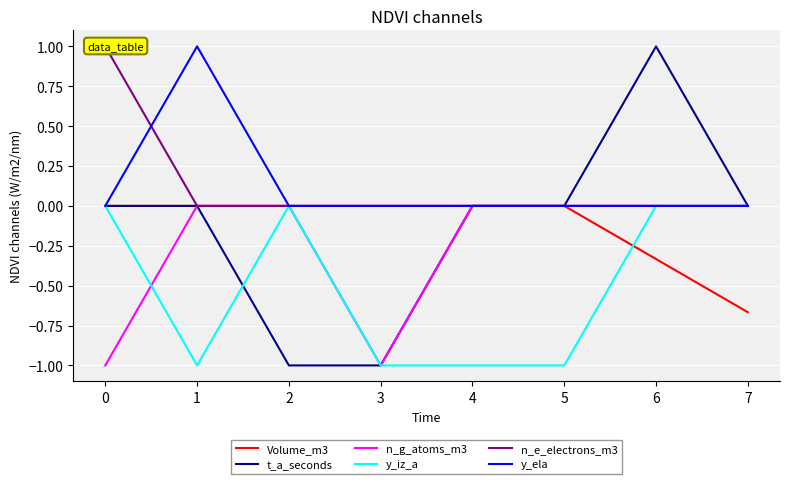

The value of Volume_m3 at 4 is 0.3. True or false?

False